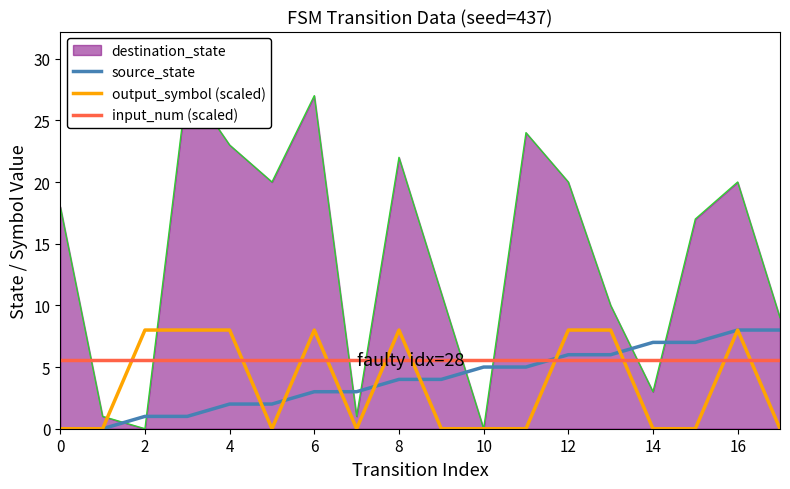

What is the difference between the second highest and minimum values in the output_symbol (scaled) series?

8.0